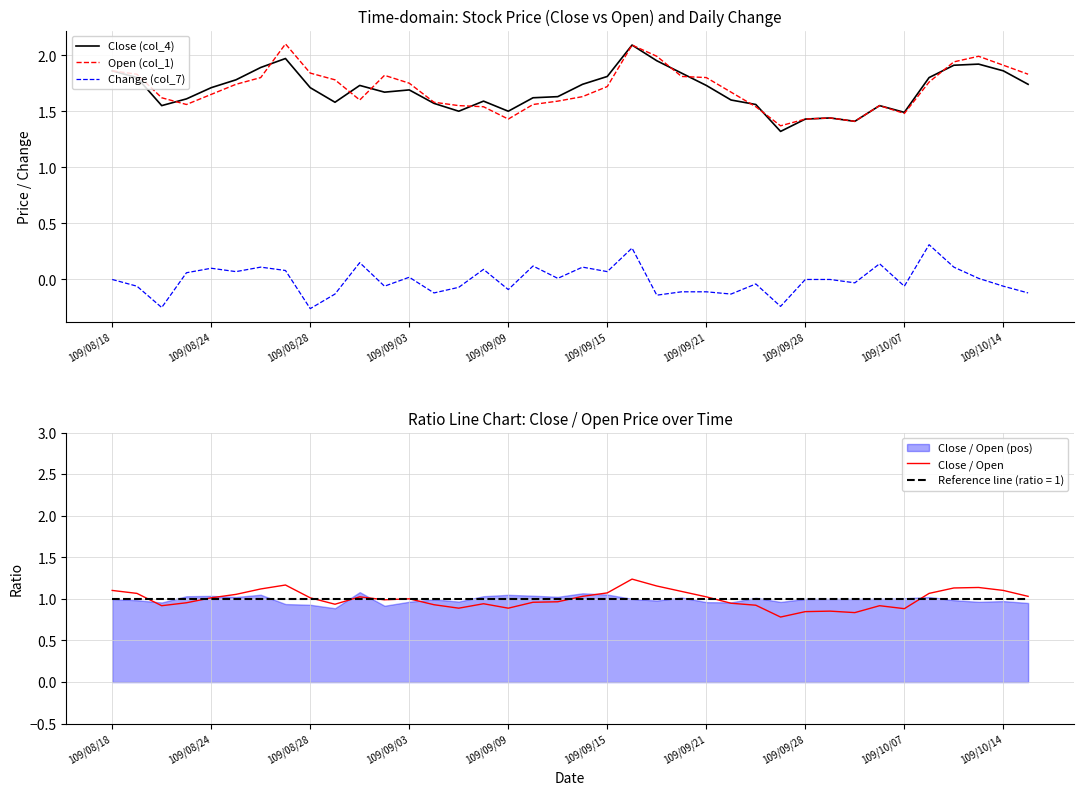

At how many categories does at least one series exceed 0?

38